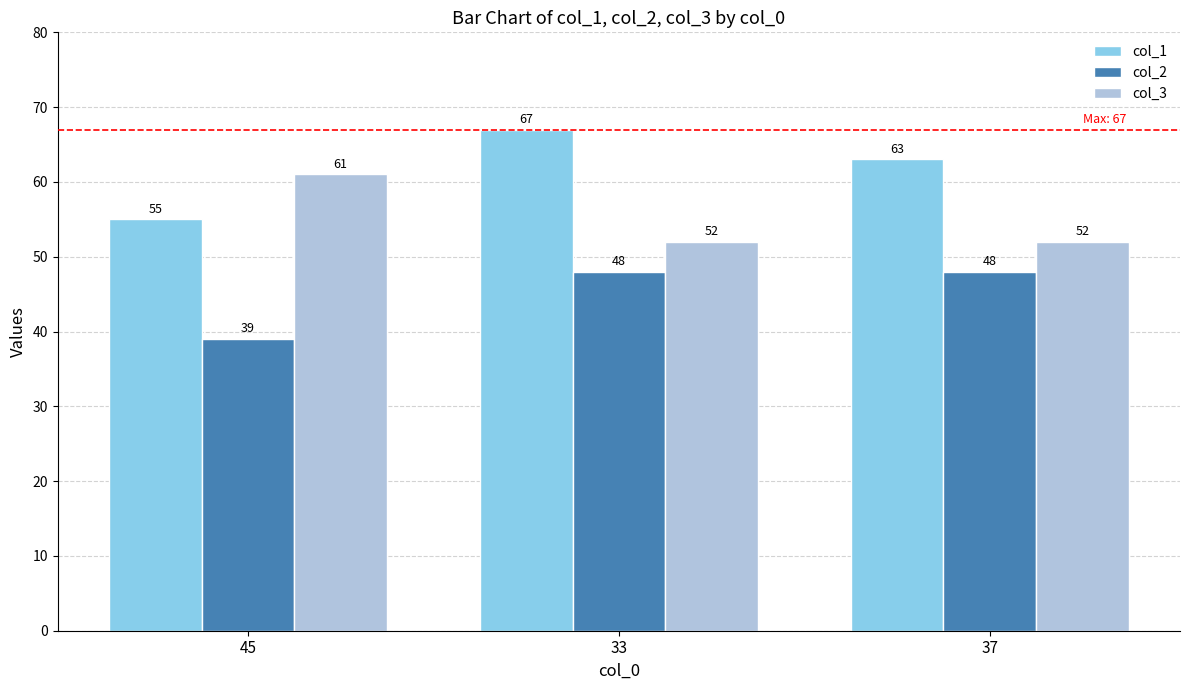

At which category does the chart reach its peak across all series?

33